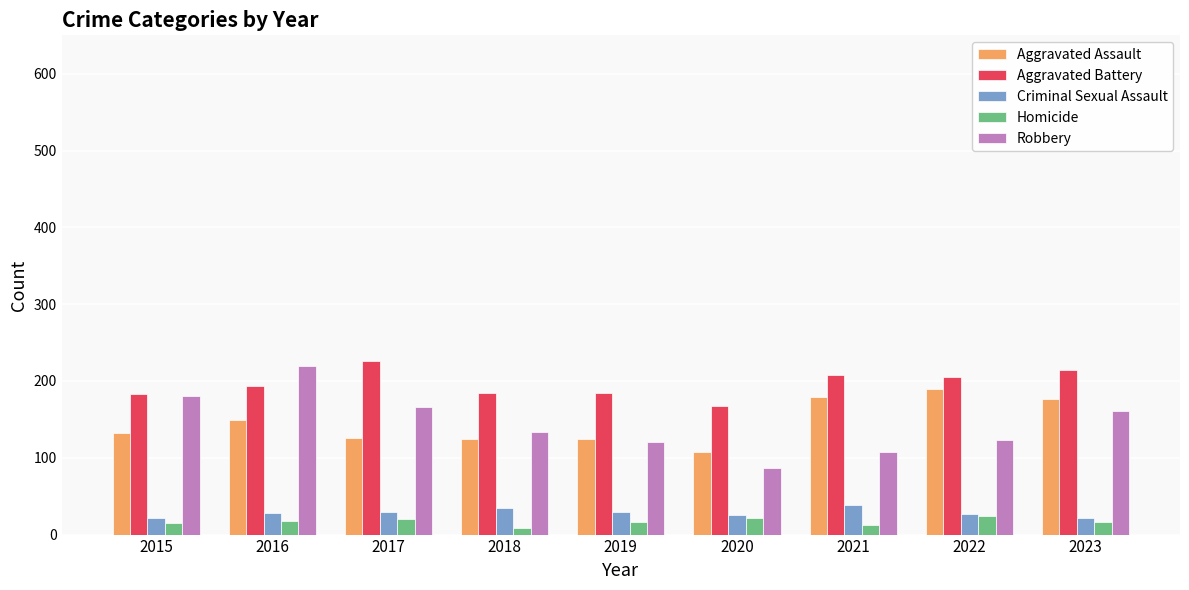

What is the maximum value shown in the chart?

226